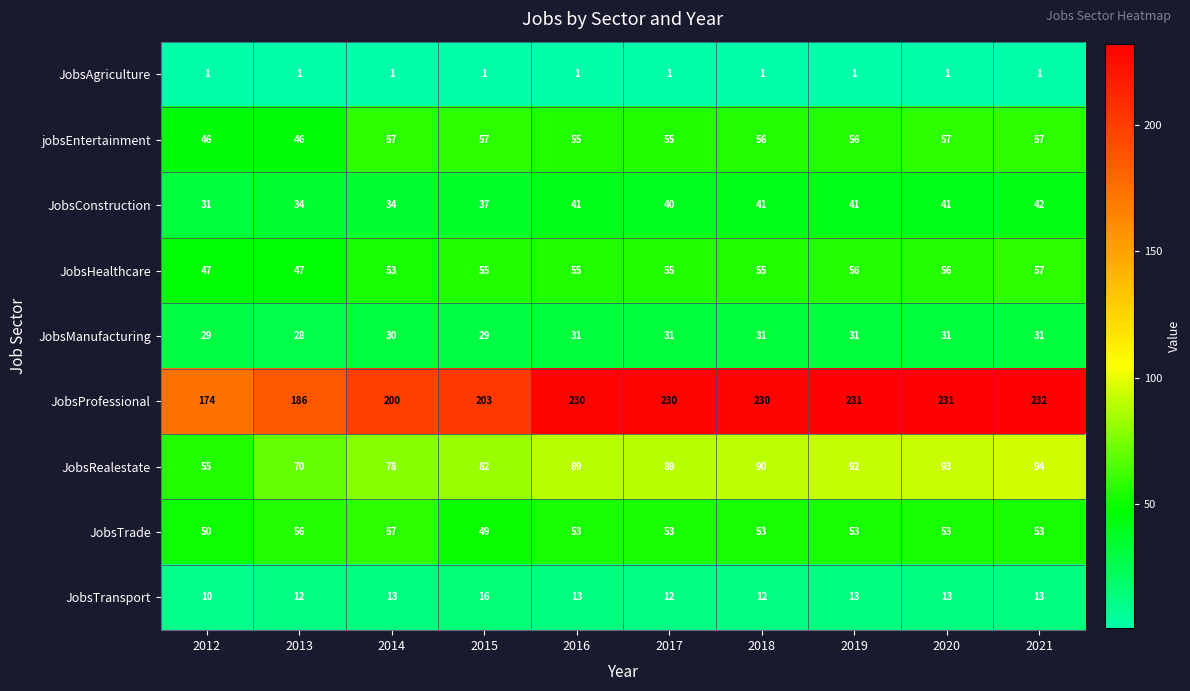

Count the number of categories in the chart.

10